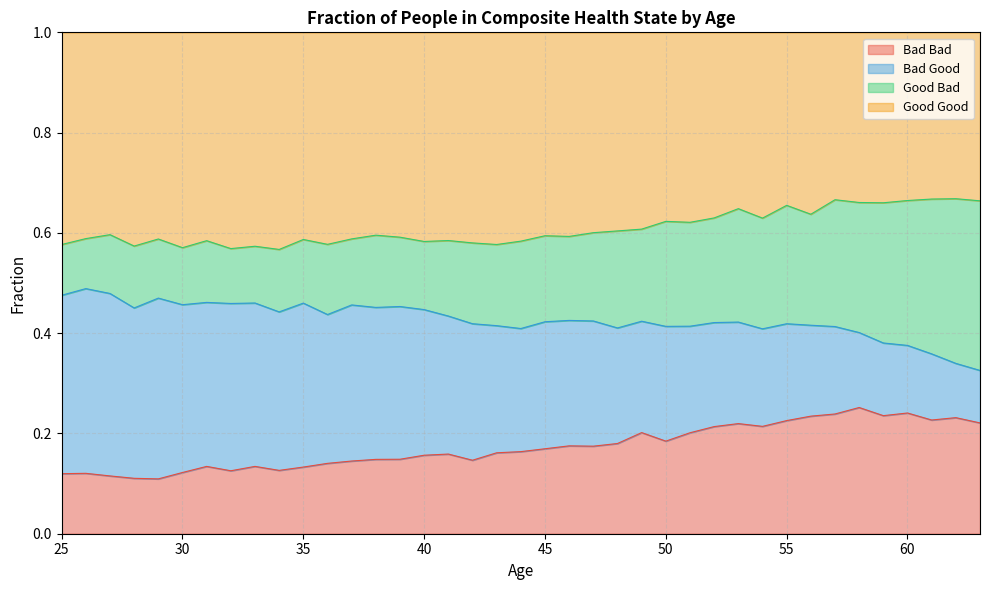

What is the total value across all series at 25?

1.0